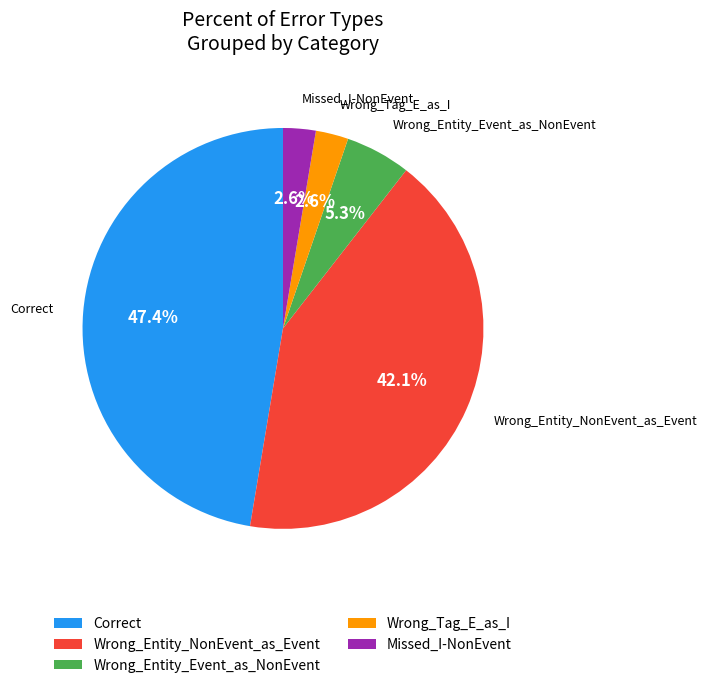

Combined, do Missed_I-NonEvent and Wrong_Tag_E_as_I account for over 50%?

No